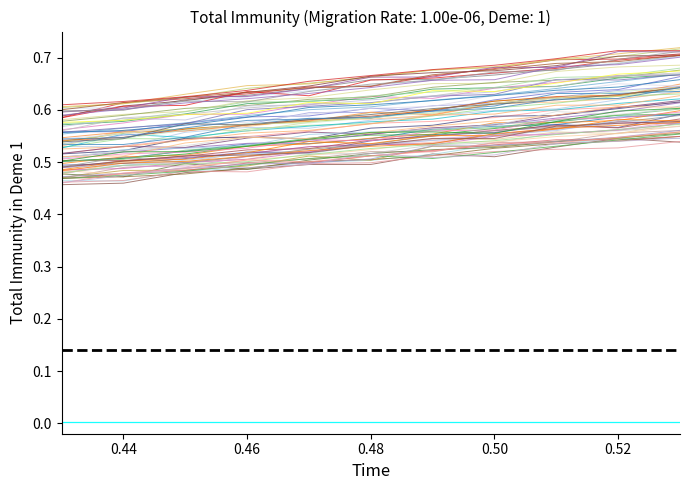

What is the value of the 4th point from the left?

0.6